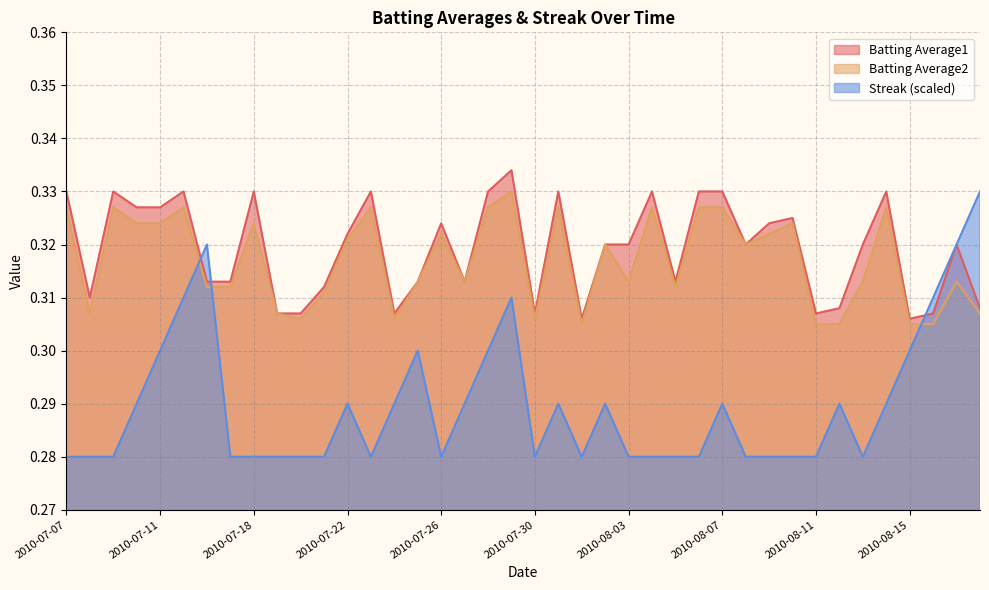

At which category is the sum across all series the highest?

2010-07-29